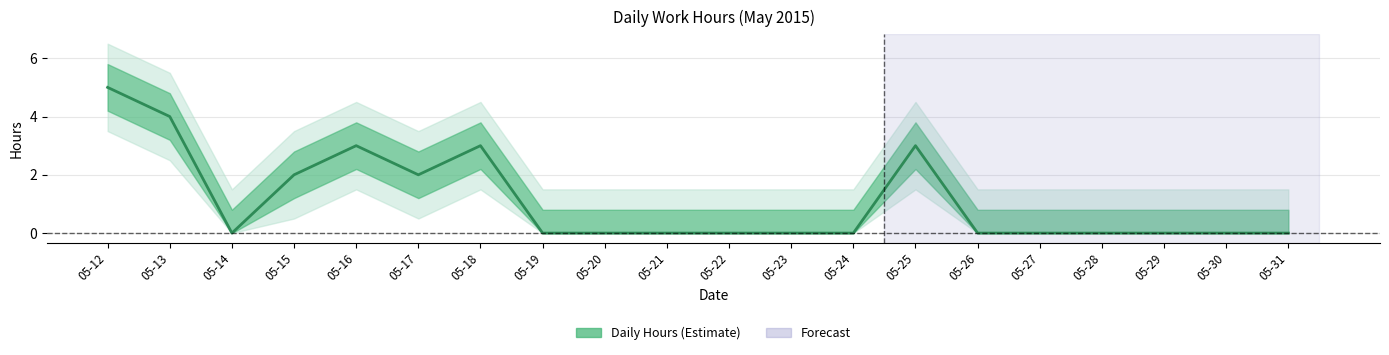

What is the ratio of the value at 05-13 to the value at 05-17?

2.0